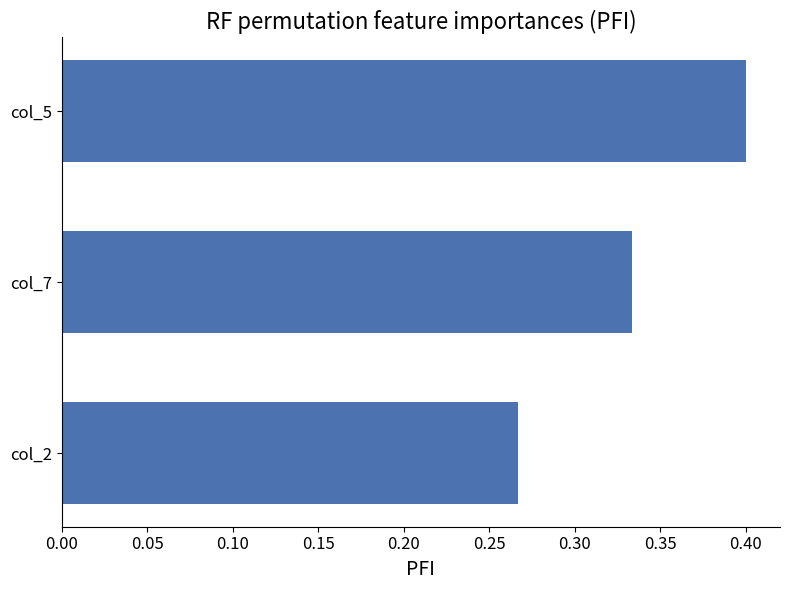

At which label is the value closest to 0?

col_2